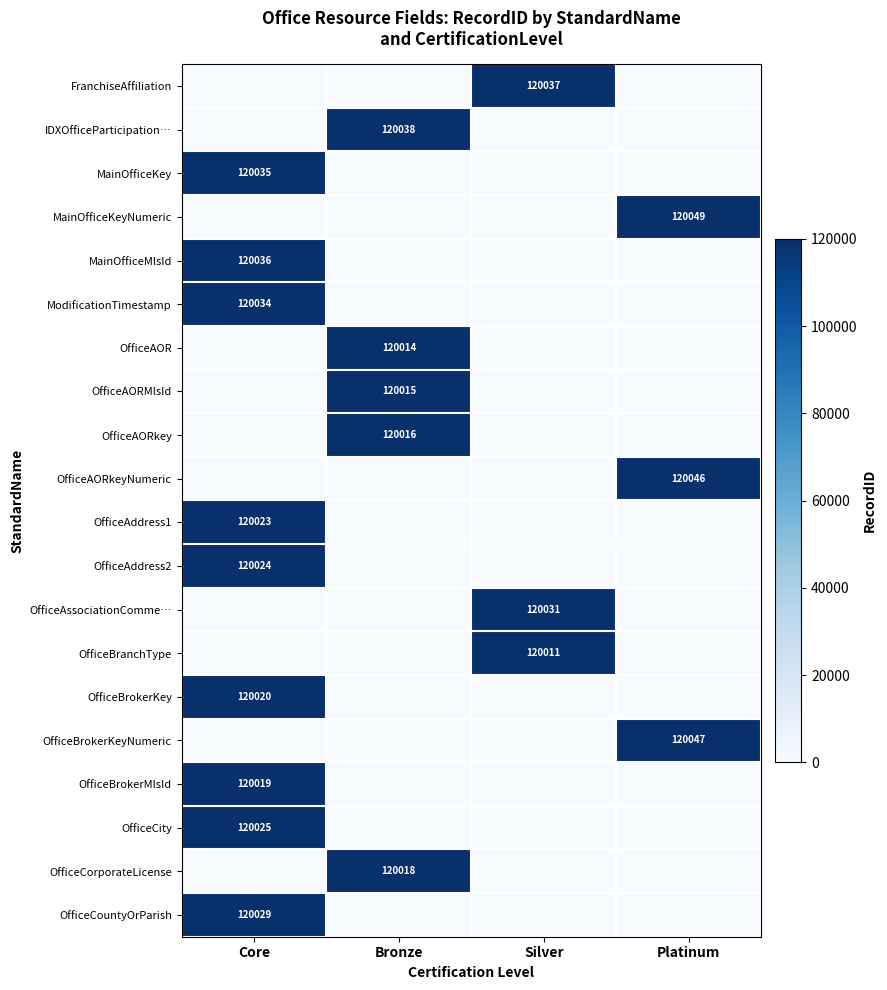

The value of OfficeAOR at Bronze is 167345. True or false?

False